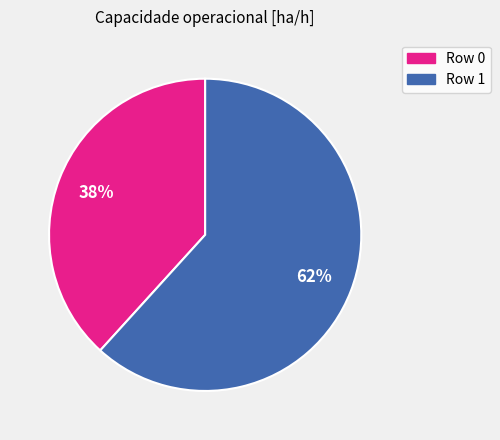

Which slice is the largest?

Row 1